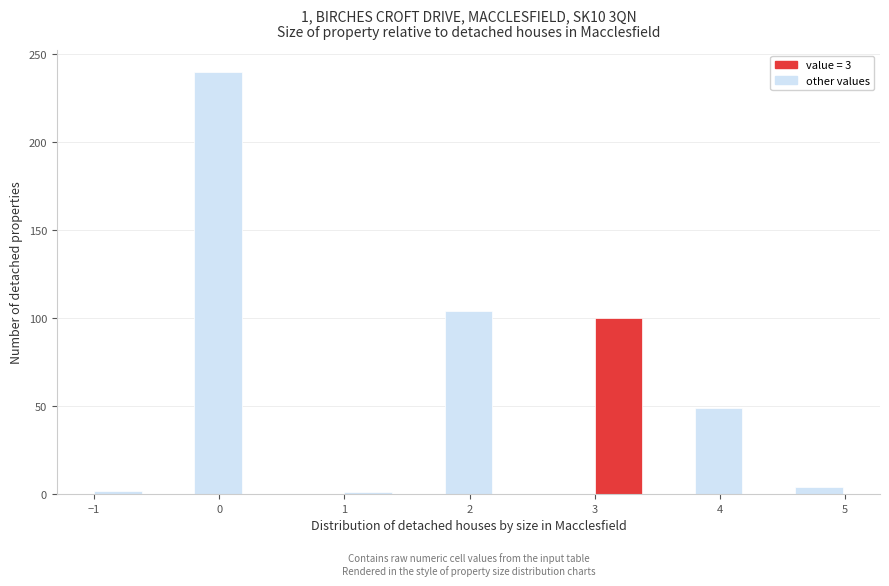

Over which range of the x-axis is the bar tallest?

-0.2 to 0.2